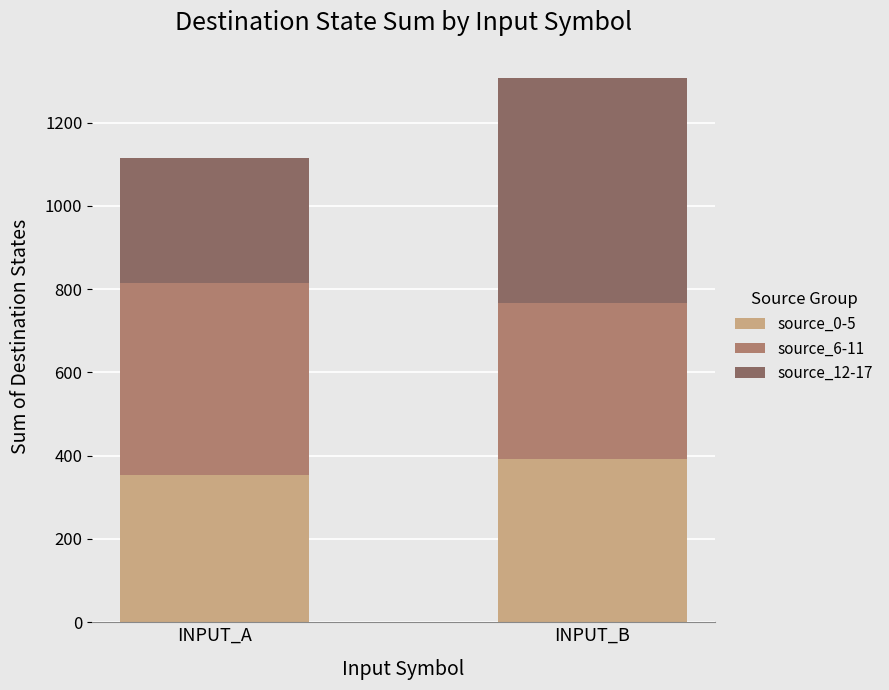

Read the source_0-5 value at INPUT_A, to the nearest 10.

350